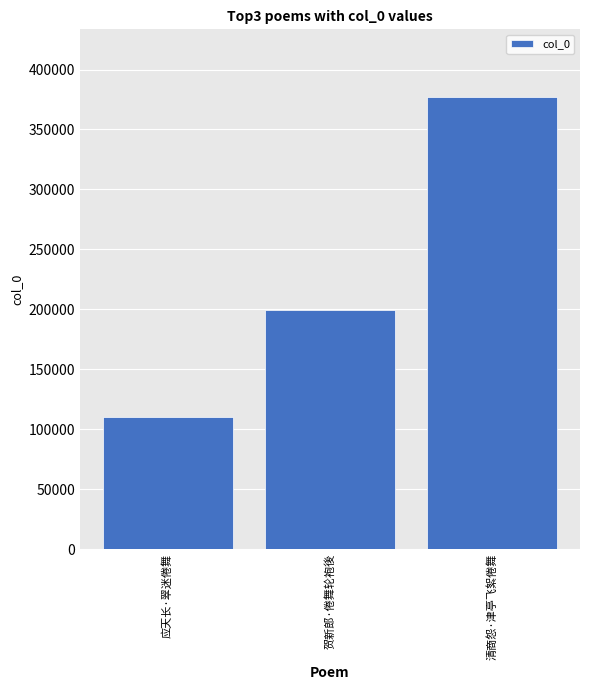

How many data points are less than 199246?

1